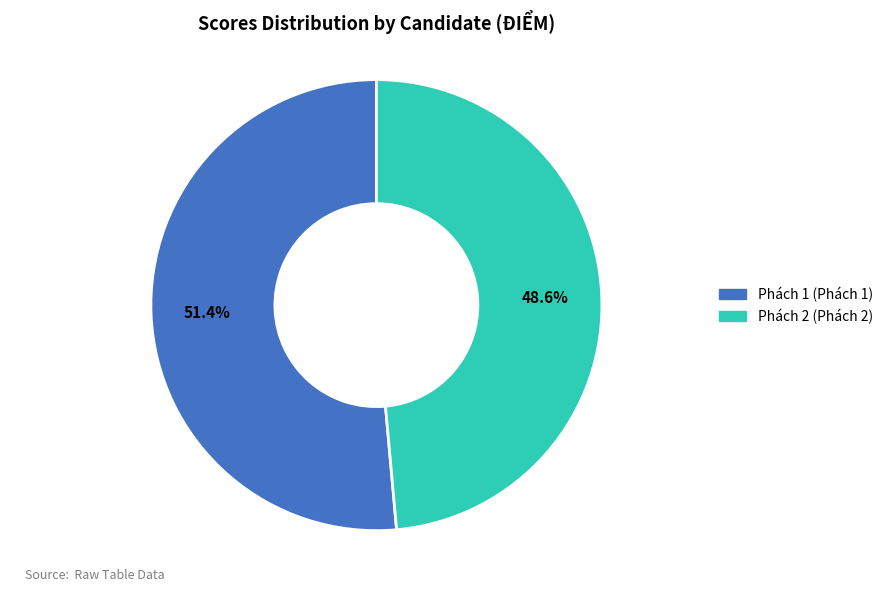

Is there any slice that represents more than half of the pie?

Yes